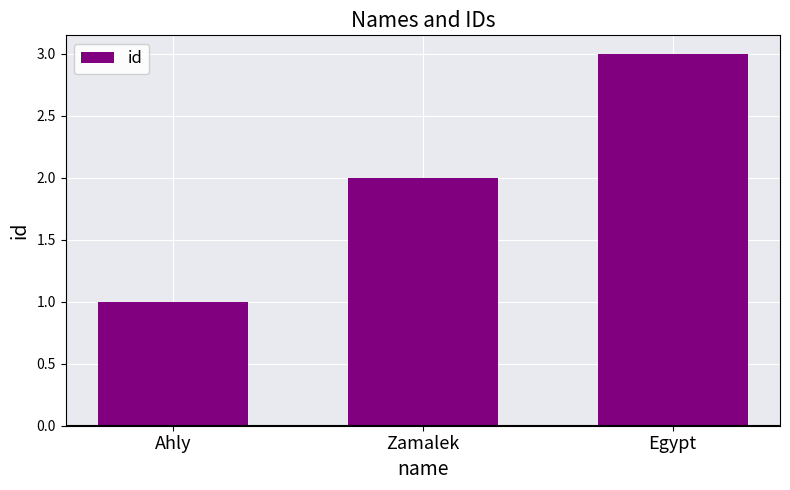

True or false: the data shows 5 at Egypt.

False